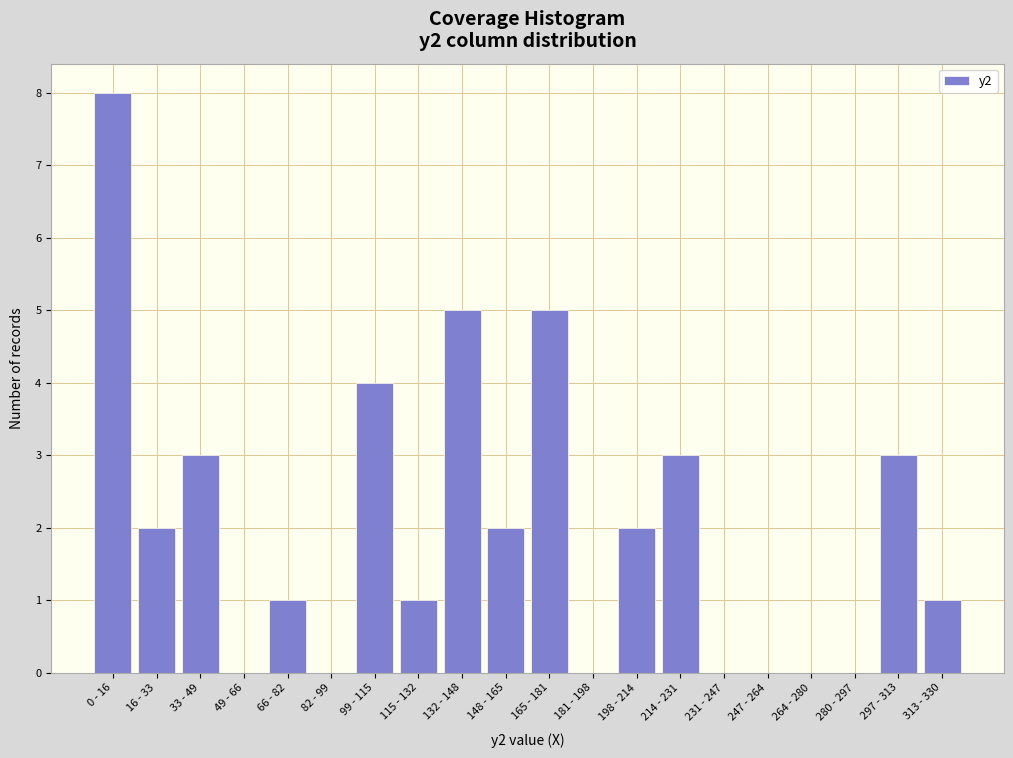

Reading right to left, extract all data points from this chart.

313 - 330=1	297 - 313=3	280 - 297=0	264 - 280=0	247 - 264=0	231 - 247=0	214 - 231=3	198 - 214=2	181 - 198=0	165 - 181=5	148 - 165=2	132 - 148=5	115 - 132=1	99 - 115=4	82 - 99=0	66 - 82=1	49 - 66=0	33 - 49=3	16 - 33=2	0 - 16=8